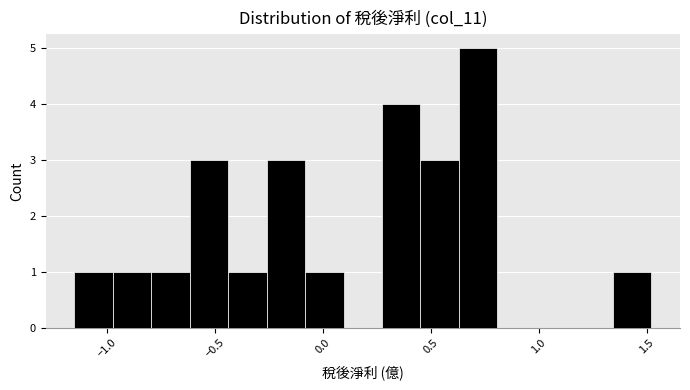

Read against the x-axis, roughly where is the centre of the tallest bar?

0.70